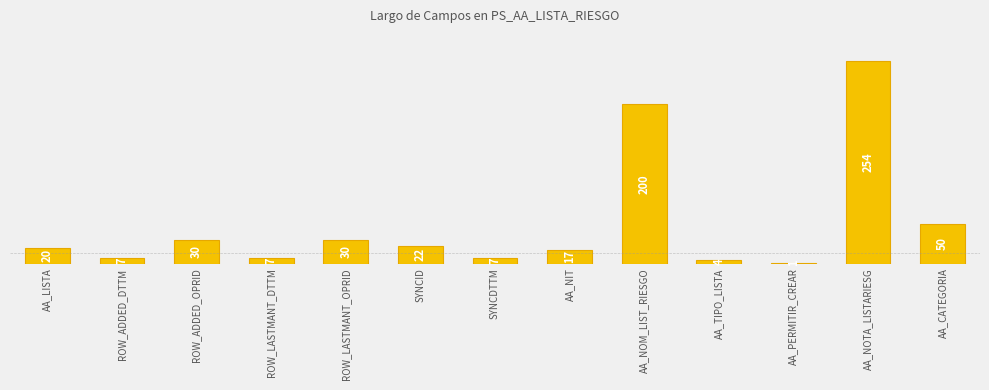

Approximately how many times larger is the value at ROW_ADDED_DTTM compared to SYNCDTTM?

1.0